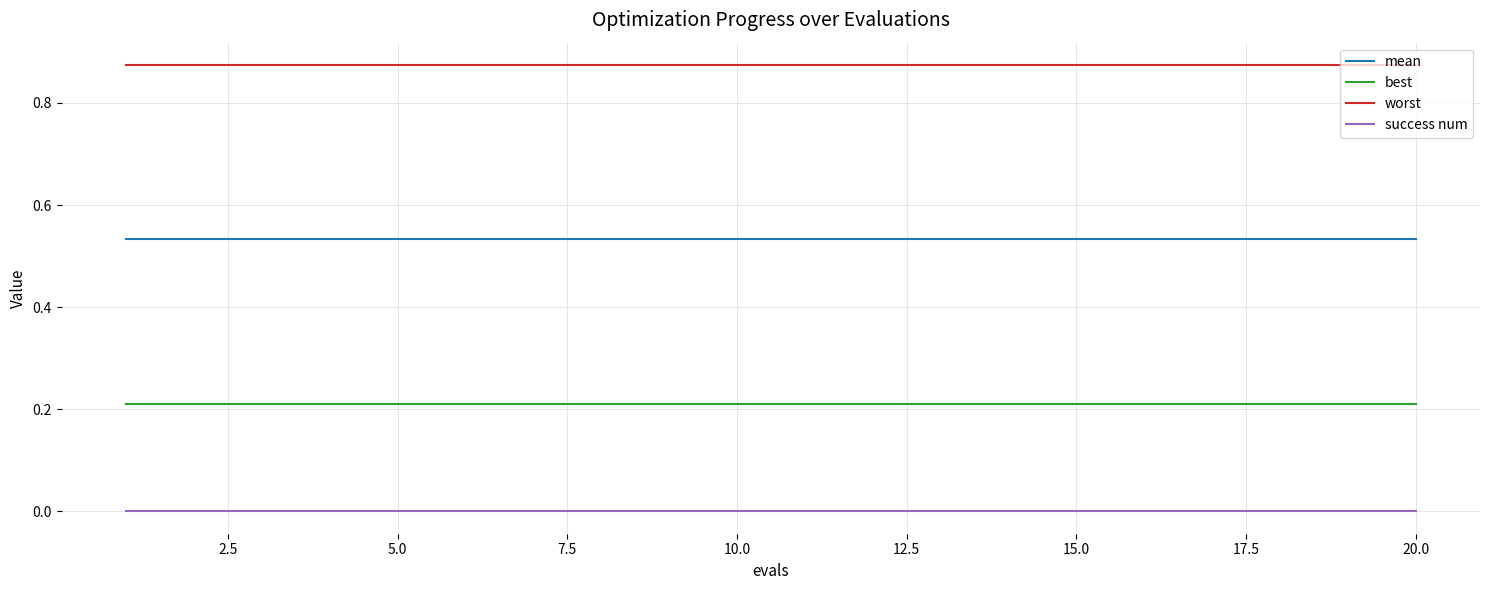

List the series in order of their overall mean, highest first.

worst, mean, best, success num